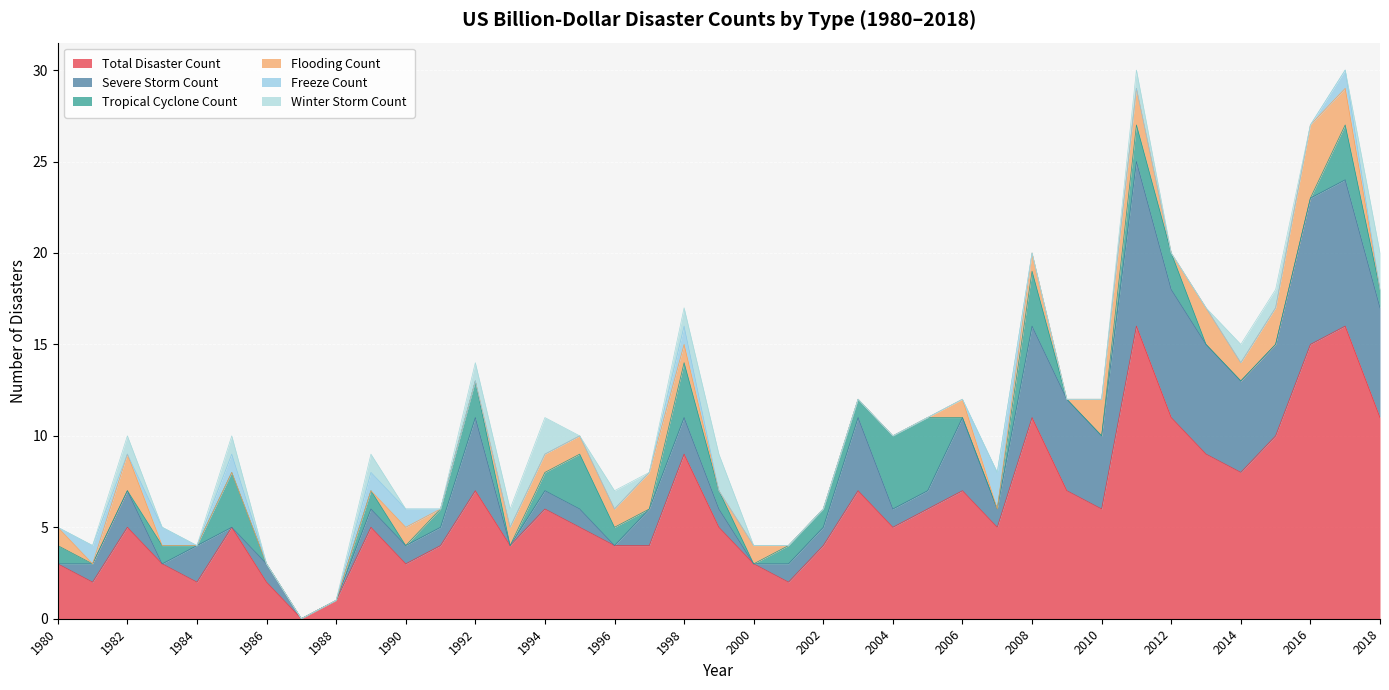

What are all the series names shown in the legend?

Total Disaster Count, Severe Storm Count, Tropical Cyclone Count, Flooding Count, Freeze Count, Winter Storm Count